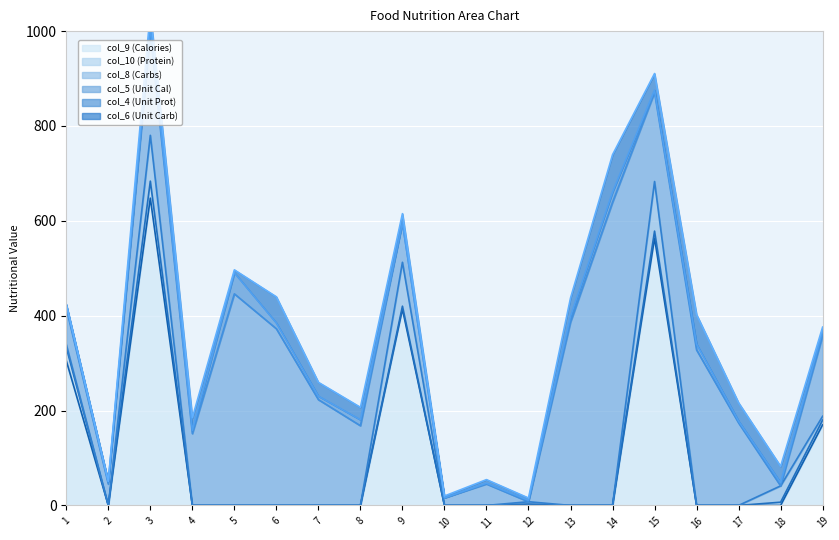

Reading left to right, extract all data points from this chart.

col_9 (Calories): 305.3	0.0	647.9	0.0	0.0	0.0	0.0	0.0	413.9	0.0	0.0	0.0	0.0	0.0	563.4	0.0	0.0	0.0	170.0
col_10 (Protein): 28.2	0.0	35.8	0.0	0.0	0.0	0.0	0.0	6.2	0.0	0.0	3.0	0.0	0.0	14.9	0.0	0.0	6.8	9.9
col_8 (Carbs): 5.9	0.0	96.6	0.0	0.0	0.0	0.0	0.0	92.6	0.0	0.0	4.8	0.0	0.0	104.6	0.0	0.0	34.4	8.1
col_5 (Unit Cal): 76.3	45.0	216.0	151.3	446.1	372.4	223.0	168.0	82.8	16.1	45.2	0.0	386.6	639.0	187.8	327.8	174.0	0.0	170.0
col_4 (Unit Prot): 7.0	5.7	11.9	7.1	44.5	12.2	7.4	12.6	1.2	0.0	1.8	3.0	12.2	21.6	5.0	12.5	3.9	6.8	9.9
col_6 (Unit Carb): 1.5	0.0	32.2	26.2	6.0	55.0	29.1	26.2	18.5	3.8	7.4	4.8	38.4	78.8	34.9	62.1	38.4	34.4	8.1